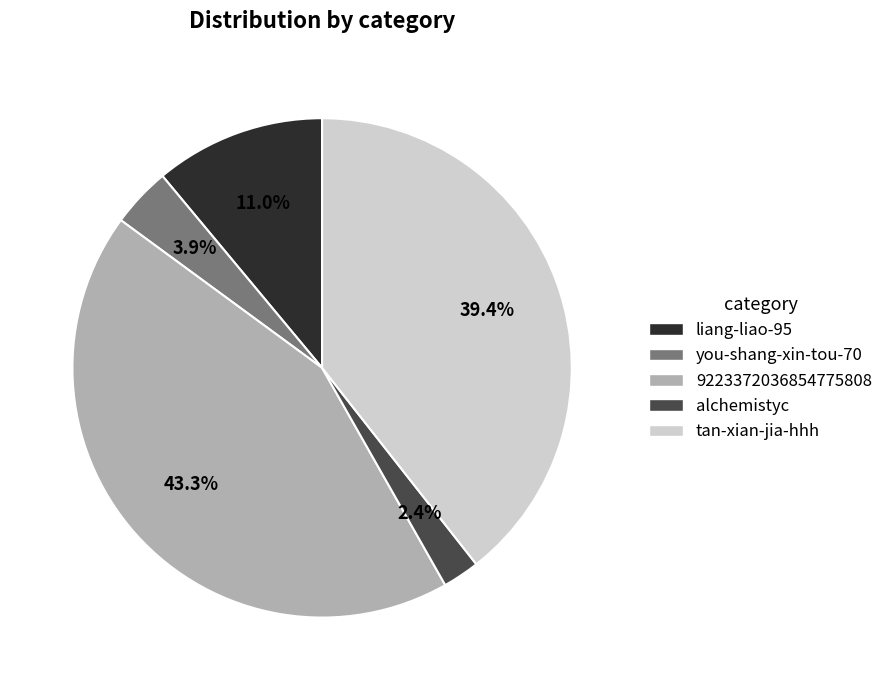

True or false: tan-xian-jia-hhh accounts for 39% of the total.

True